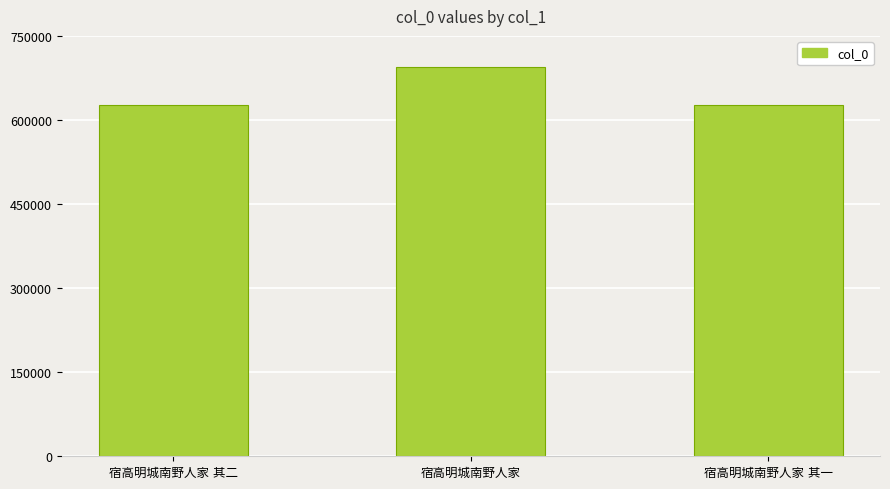

What is the sum of all values?

1948720